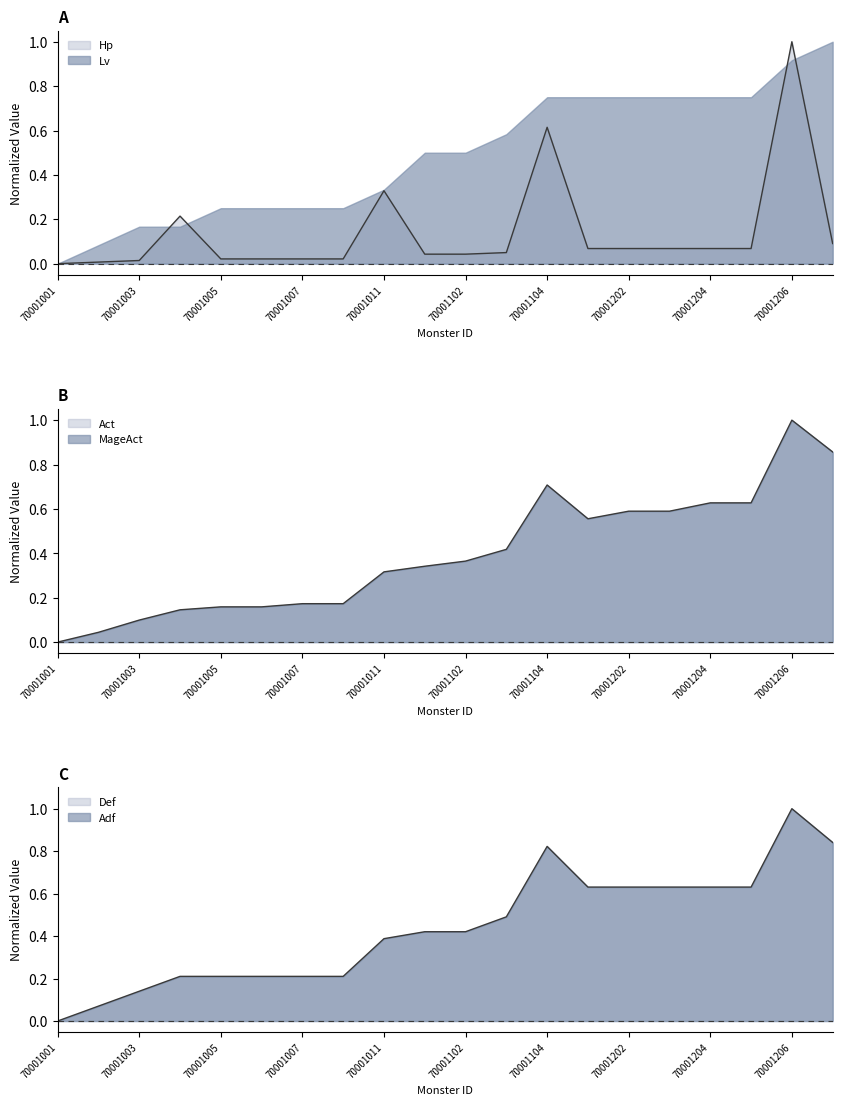

List the labels in order of Act value, largest first.

70001206, 70001207, 70001104, 70001204, 70001205, 70001202, 70001203, 70001201, 70001103, 70001102, 70001101, 70001011, 70001007, 70001010, 70001005, 70001006, 70001004, 70001003, 70001002, 70001001